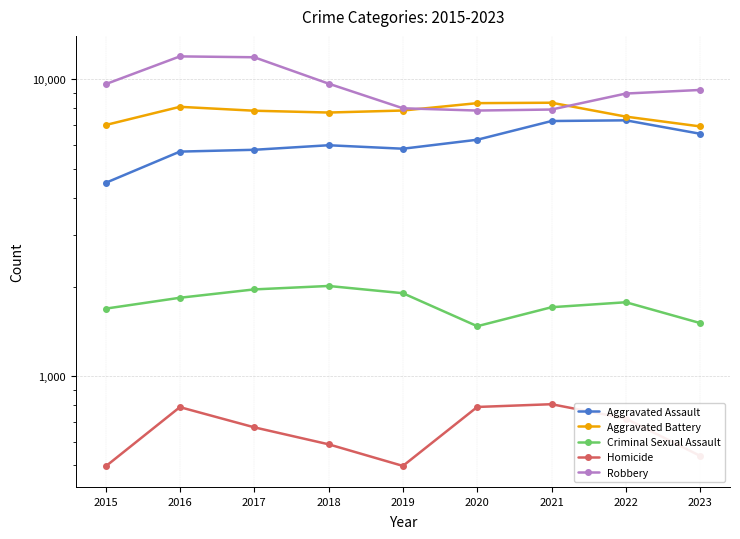

Rank the series by their maximum value, from highest to lowest.

Robbery, Aggravated Battery, Aggravated Assault, Criminal Sexual Assault, Homicide